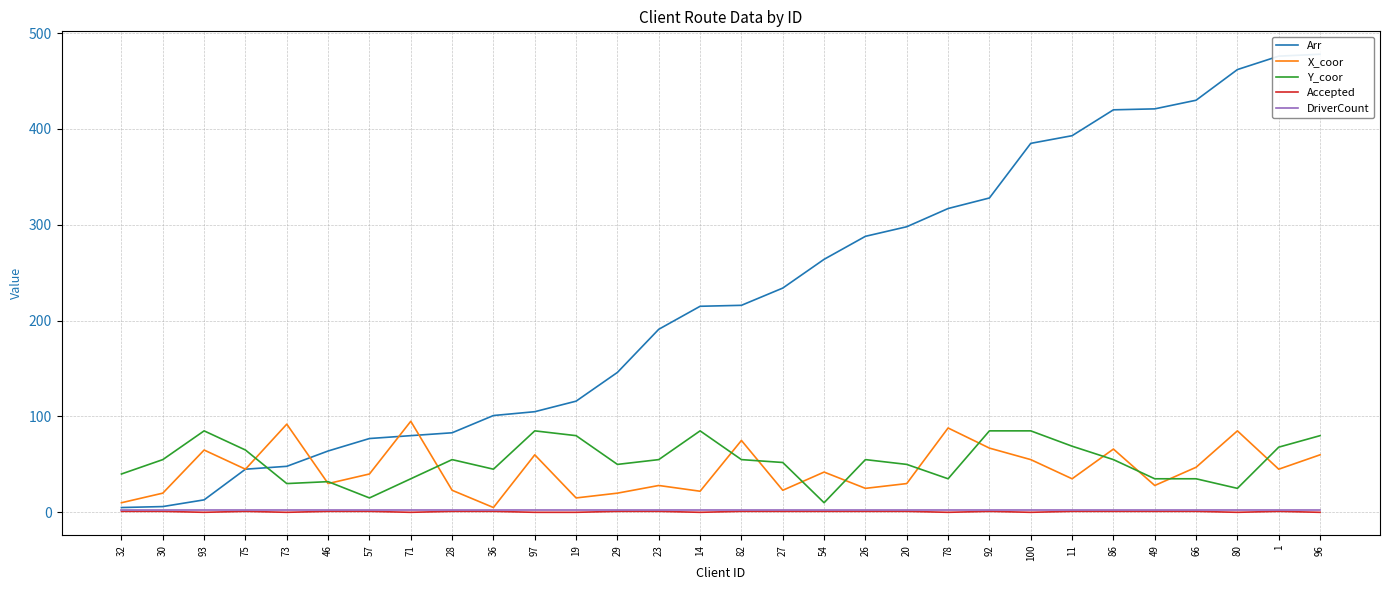

Which series has the largest total across all categories?

Arr